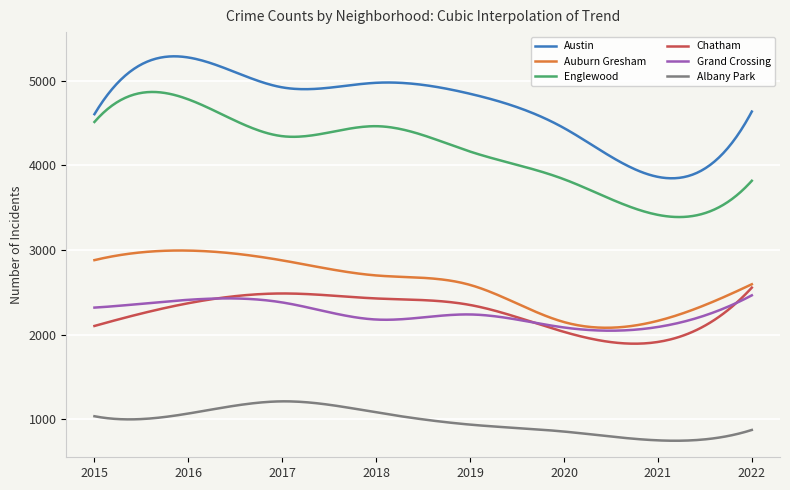

Does the chart have visible grid lines?

Yes